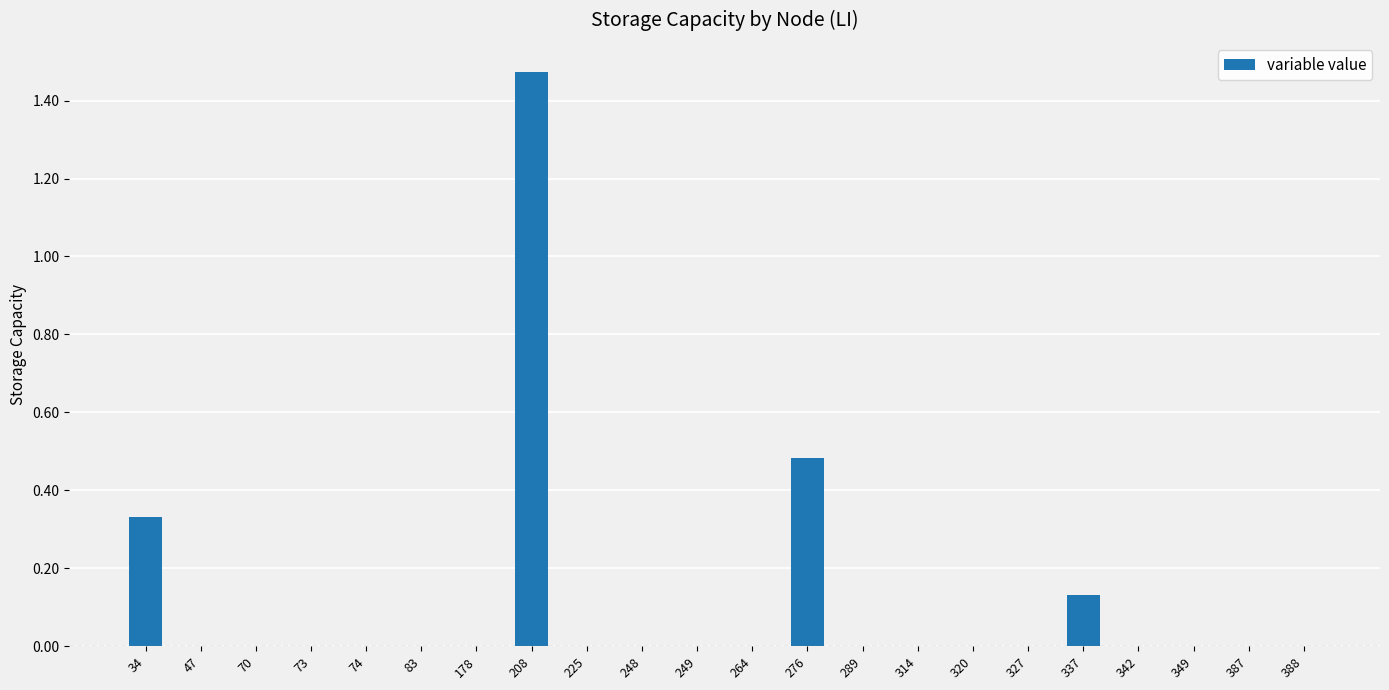

What is the change in value from 225 to 276?

+0.5